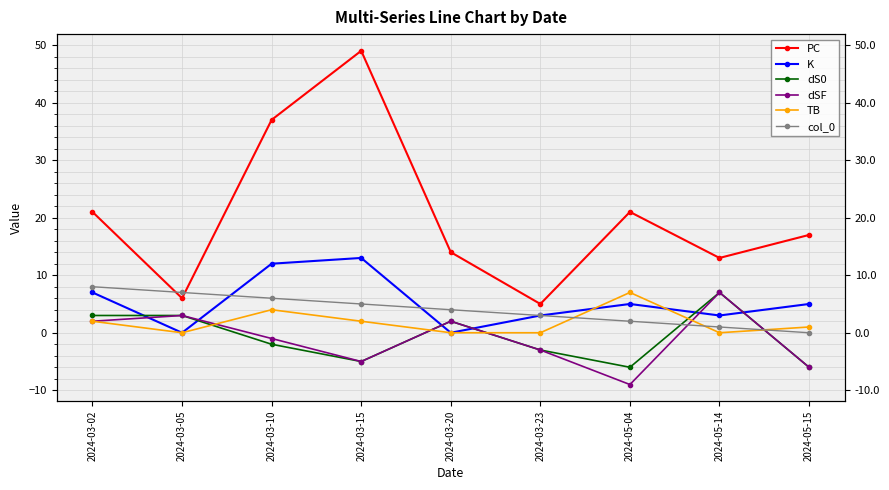

Does the chart display data point markers on the line(s)?

Yes